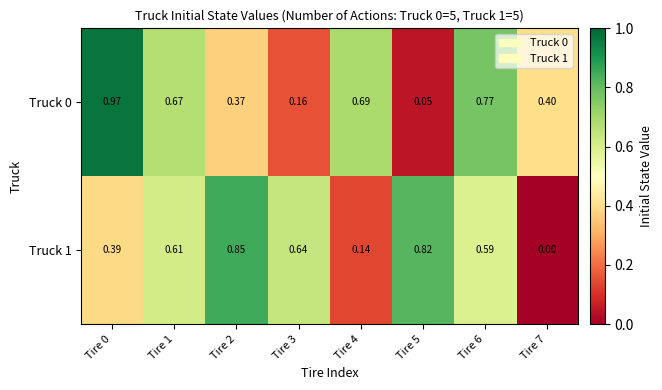

Which series has the widest spread of values?

Truck 0